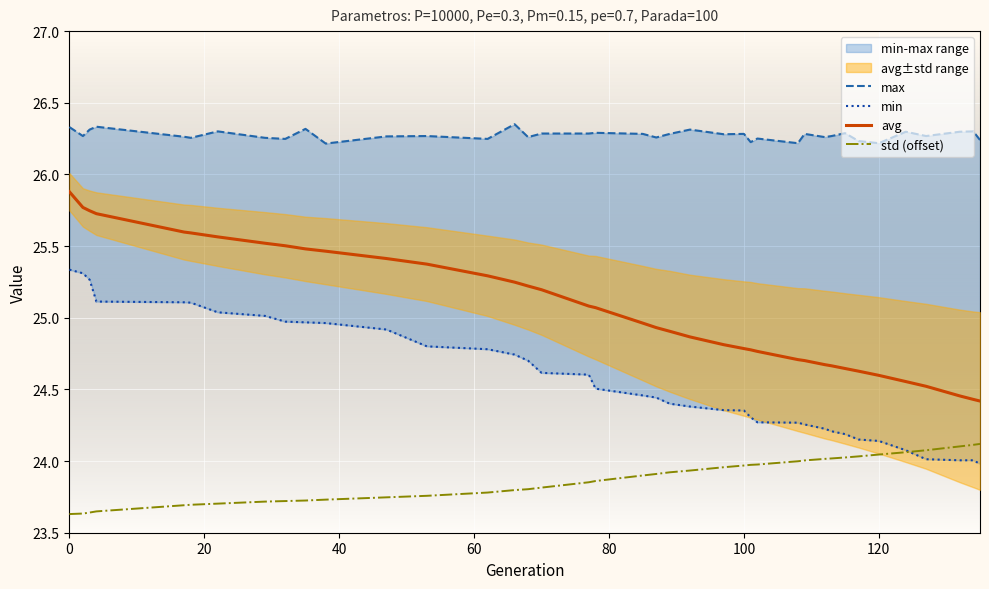

After their last crossing, which series has the higher values: min or std (offset)?

std (offset)